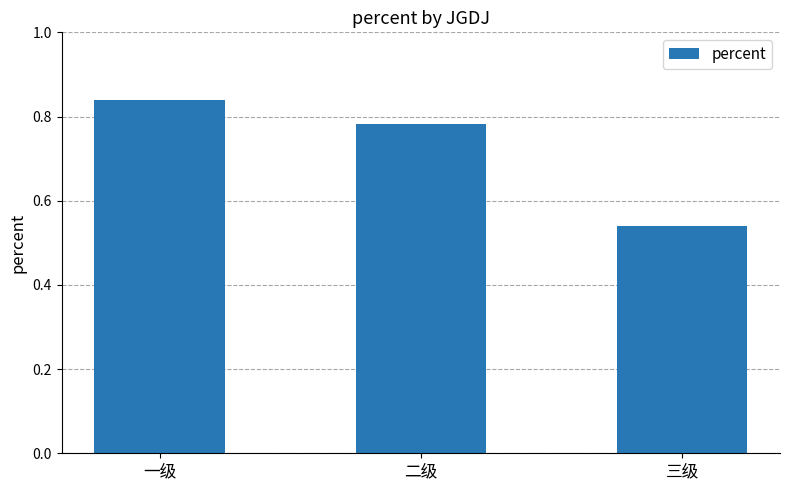

At which category does the chart reach its peak across all series?

一级